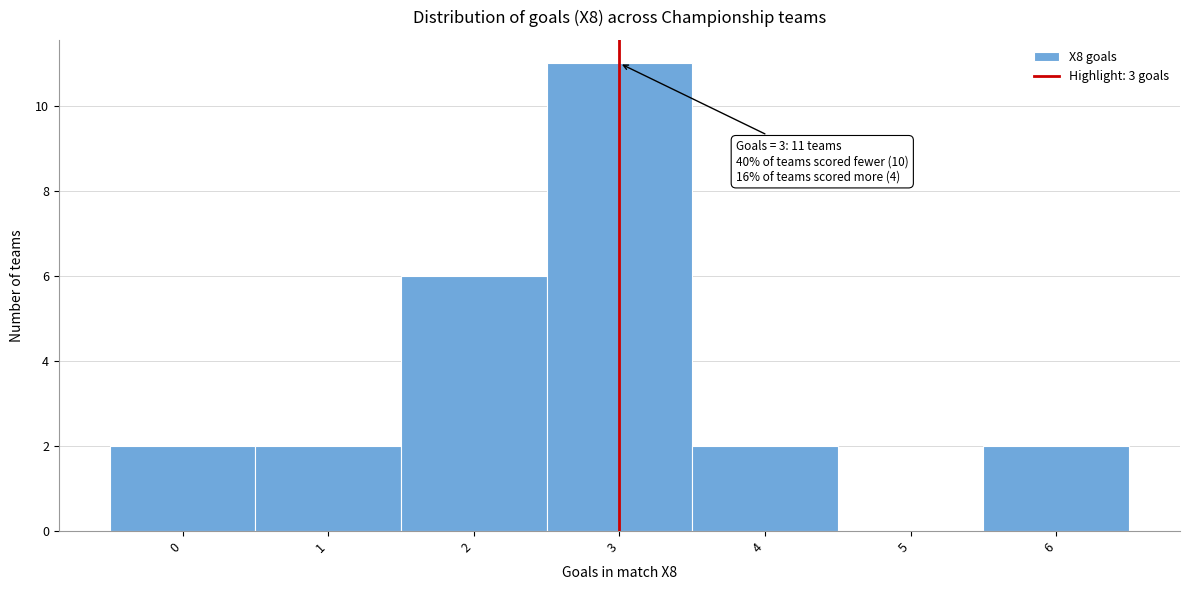

Which range on the x-axis has the tallest bar?

2.5 to 3.5